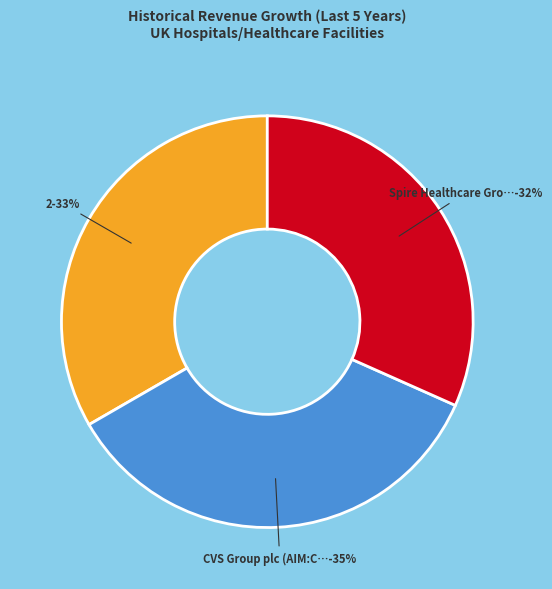

To the nearest percent, what portion does CVS Group plc (AIM:CVSG) represent?

35%